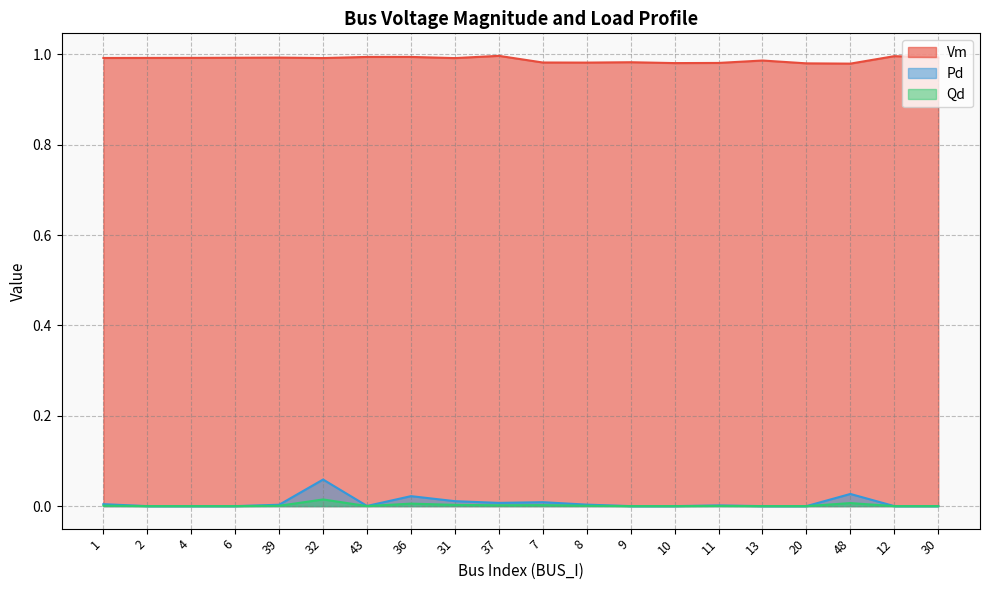

What is the difference between the maximum and minimum values in the Pd series?

0.1